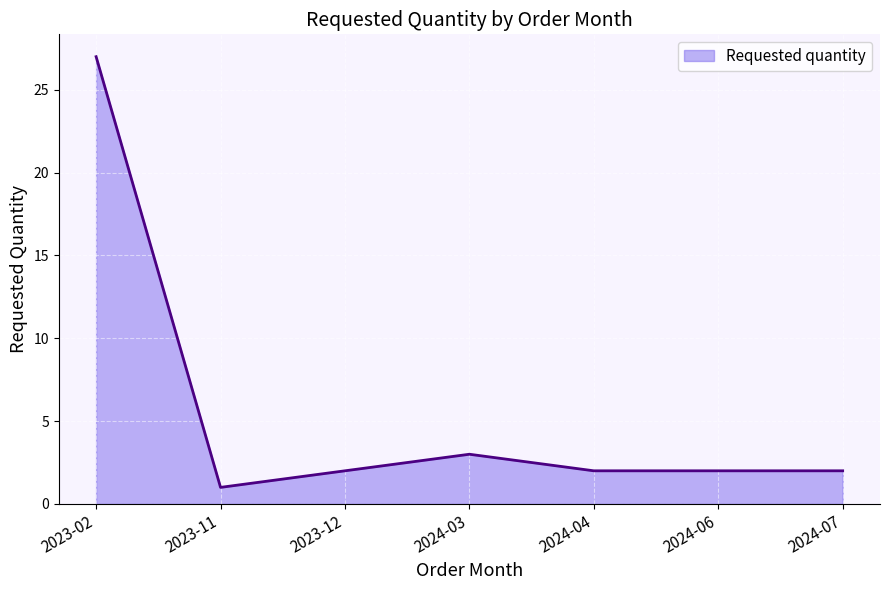

What is the ratio of the value at 2024-04 to the value at 2023-11?

2.0